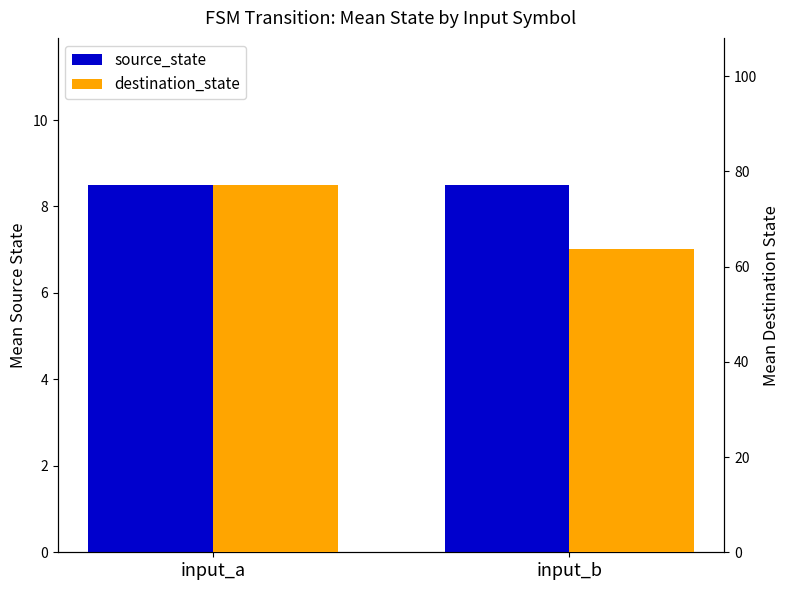

What is the sum of the destination_state values at input_b and input_a?

140.9